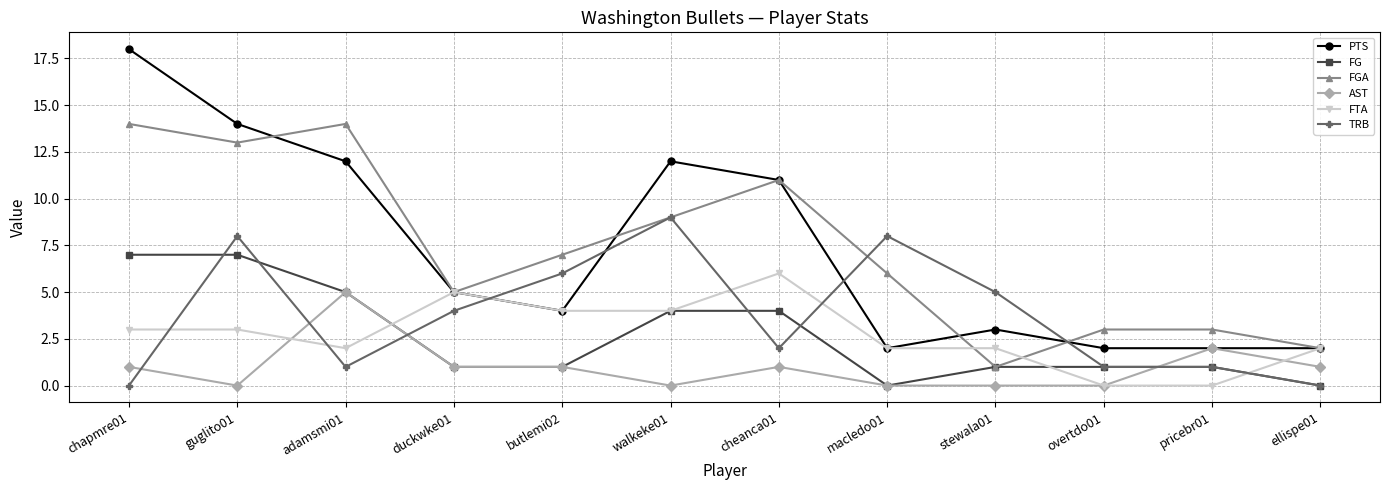

Count the FTA values in the range 2 to 4.

8